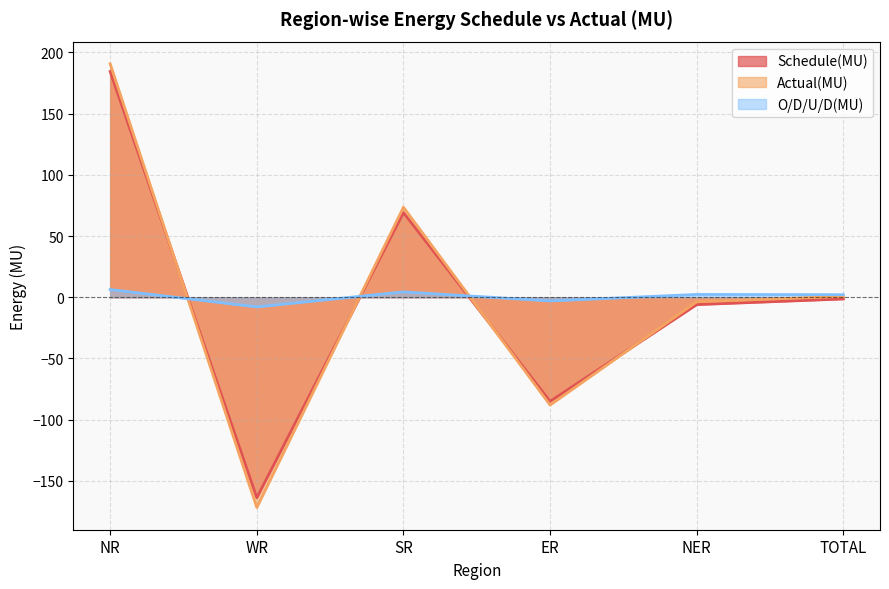

What are all the series names shown in the legend?

Schedule(MU), Actual(MU), O/D/U/D(MU)